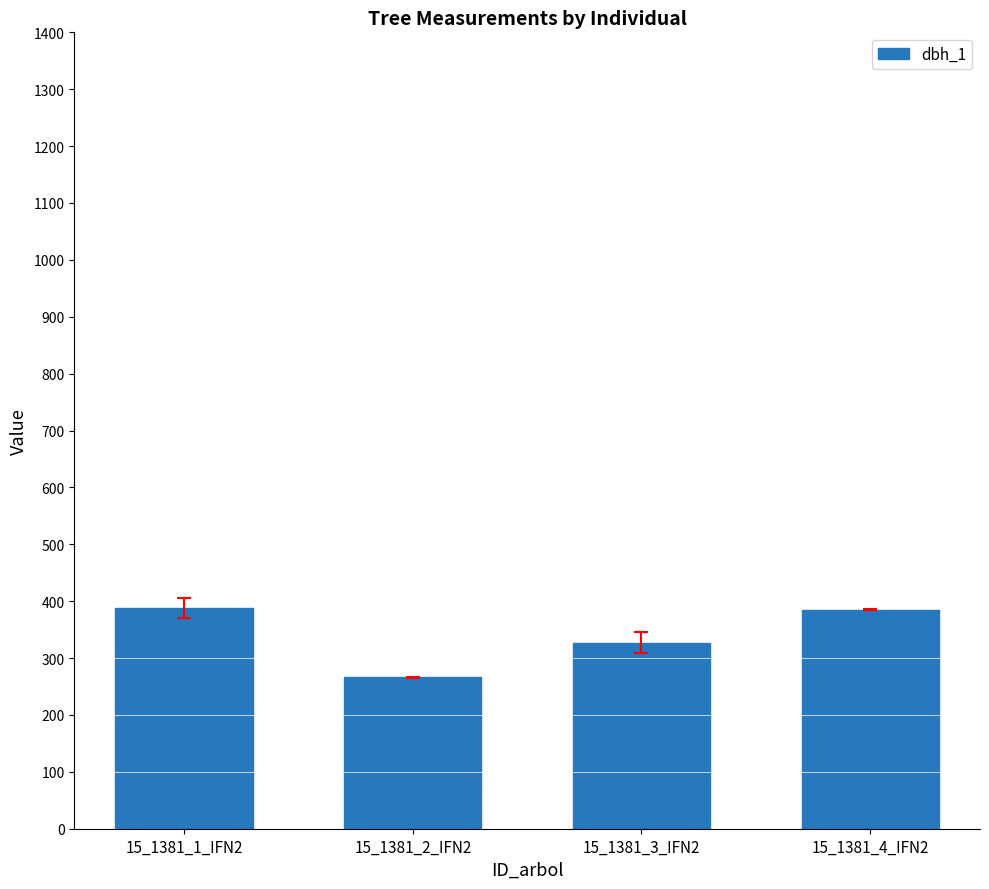

What is the greatest value displayed?

388